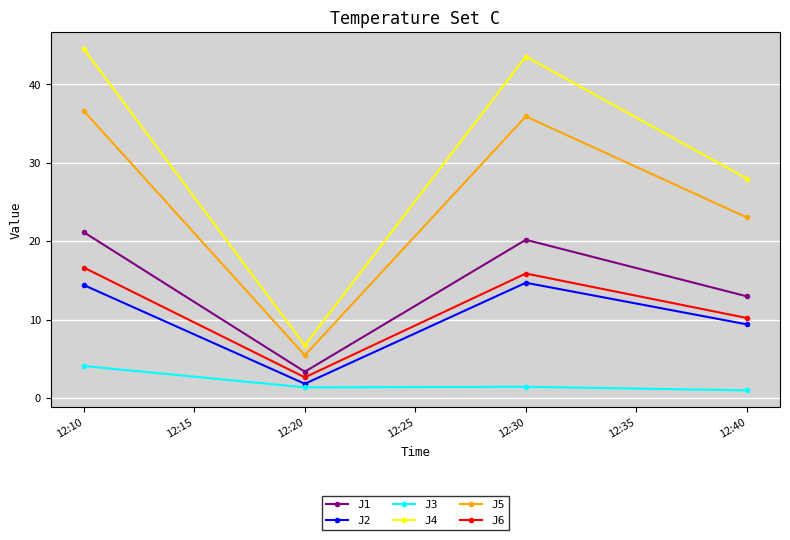

Which series has the largest range (max minus min)?

J4